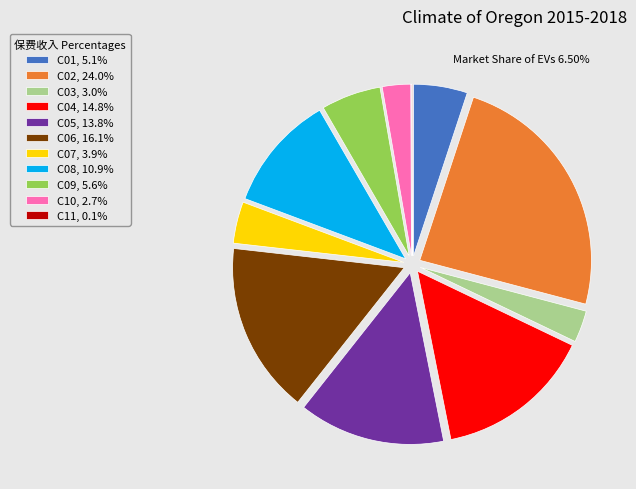

Is C02, 24.0% the majority of the pie?

No